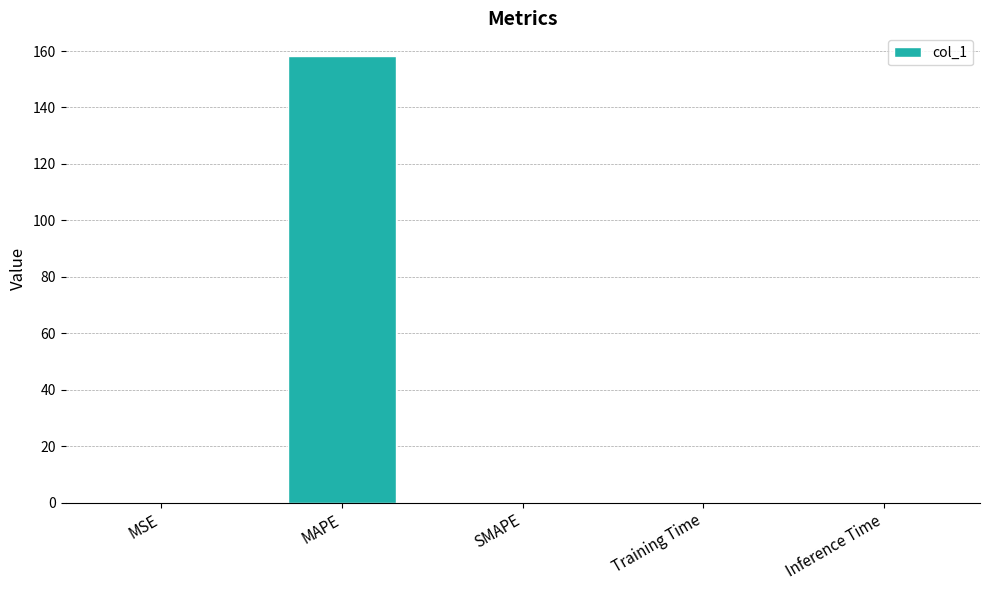

The chart shows a value of 0.0 at MSE. True or false?

True